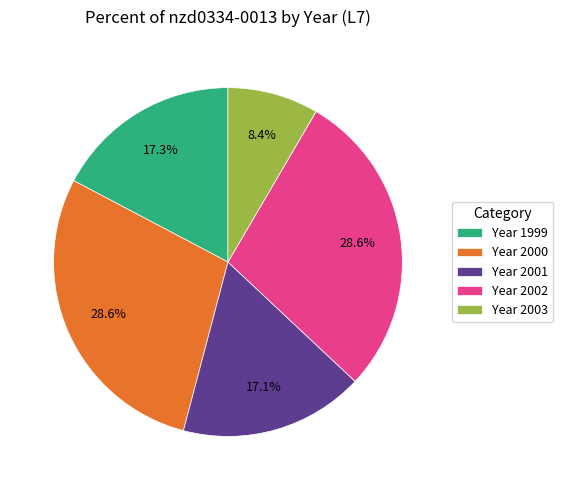

Is there a majority slice in this chart?

No